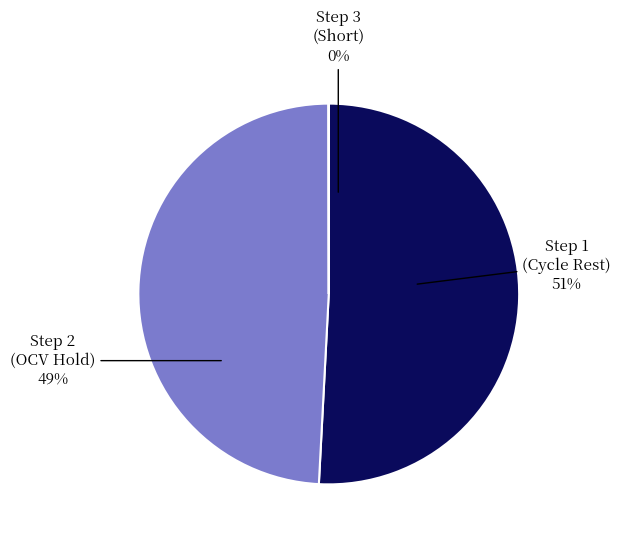

Which category has the biggest portion of the pie?

Step 1